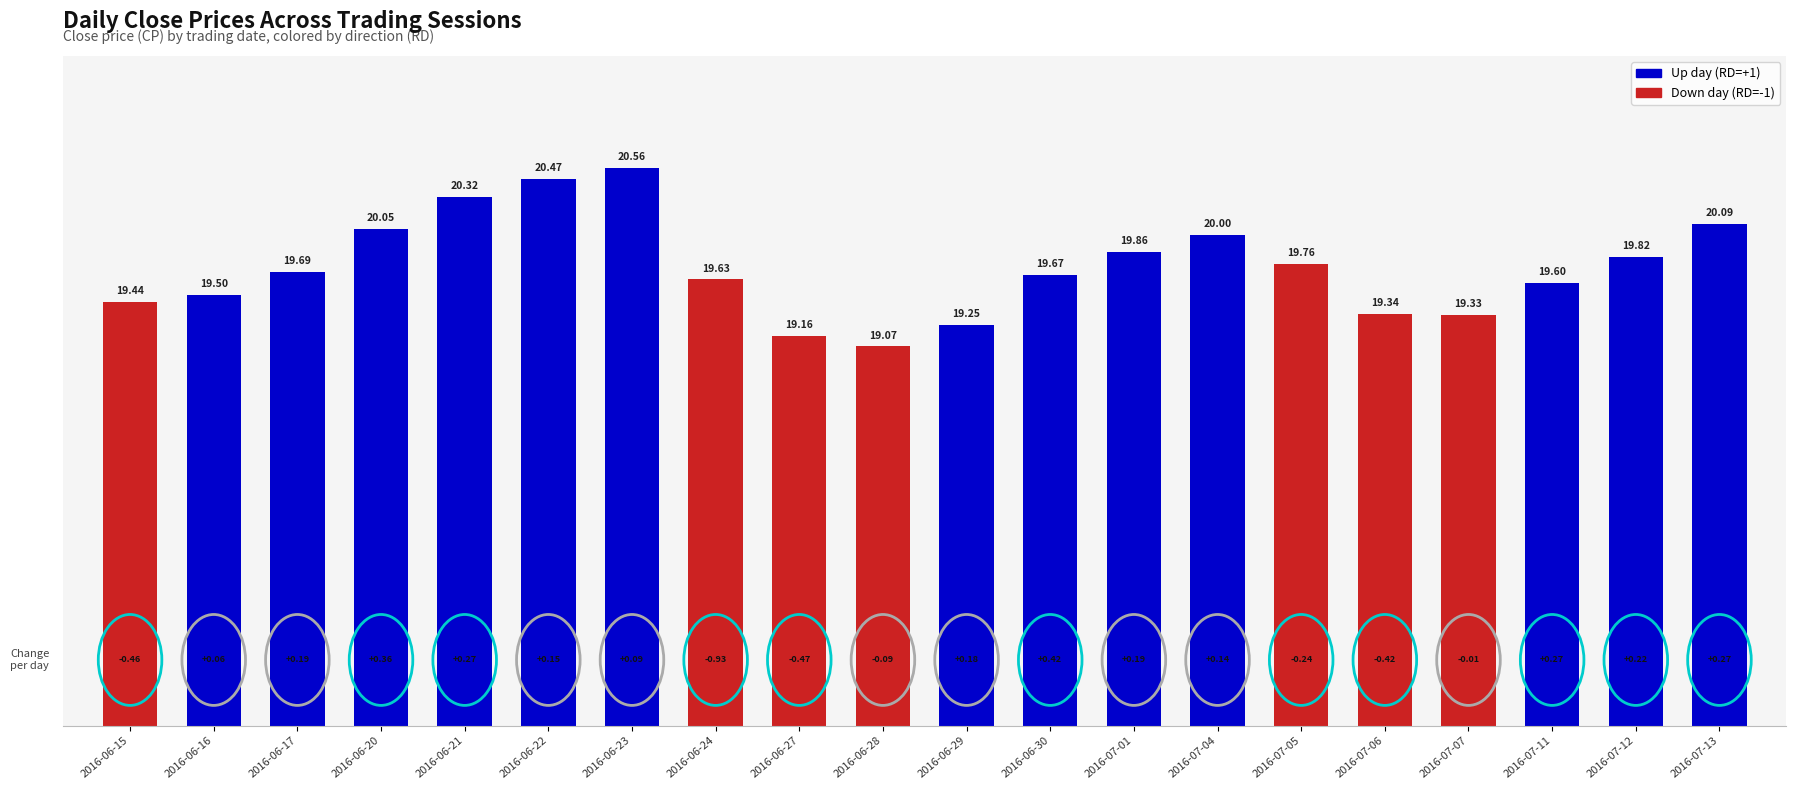

What is the label of the 15th bar from the left?

2016-07-05